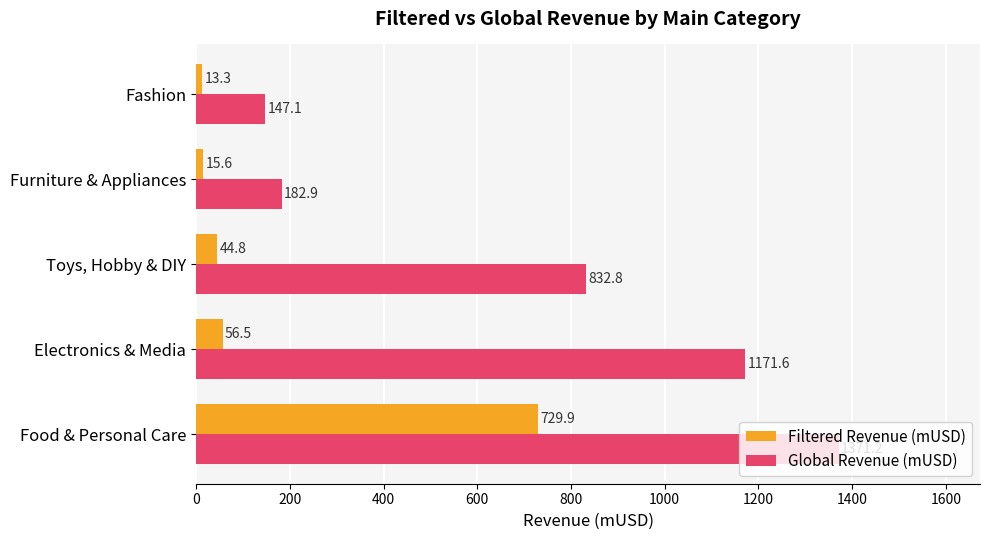

Which series has the largest total across all categories?

Global Revenue (mUSD)